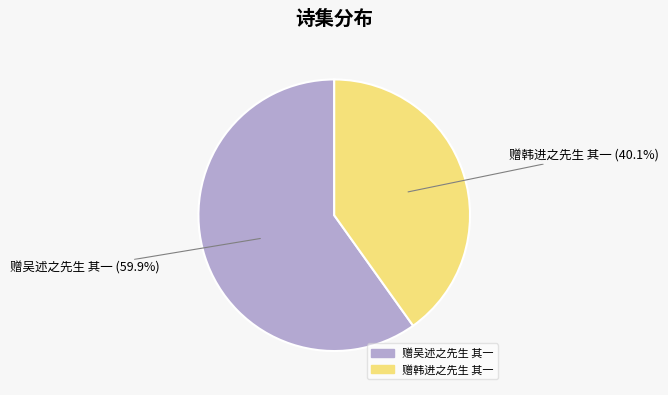

How many segments does this pie chart have?

2